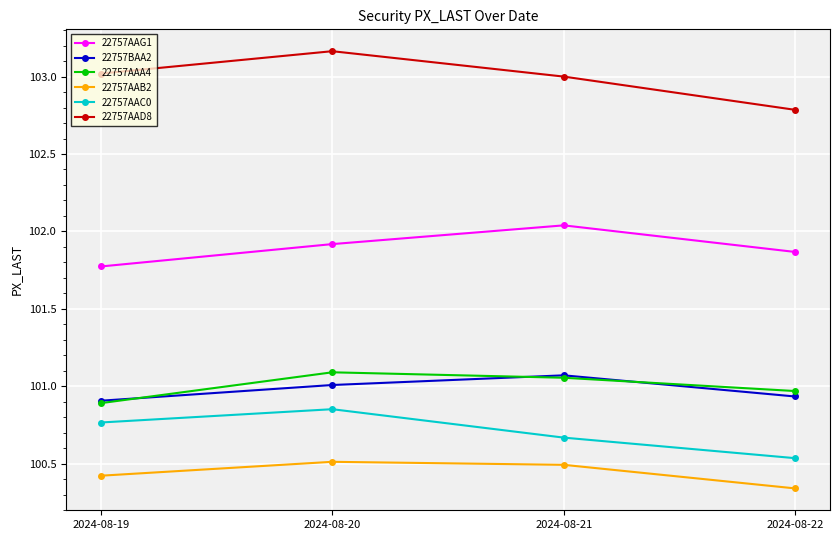

Which category has the highest value across all series?

2024-08-20